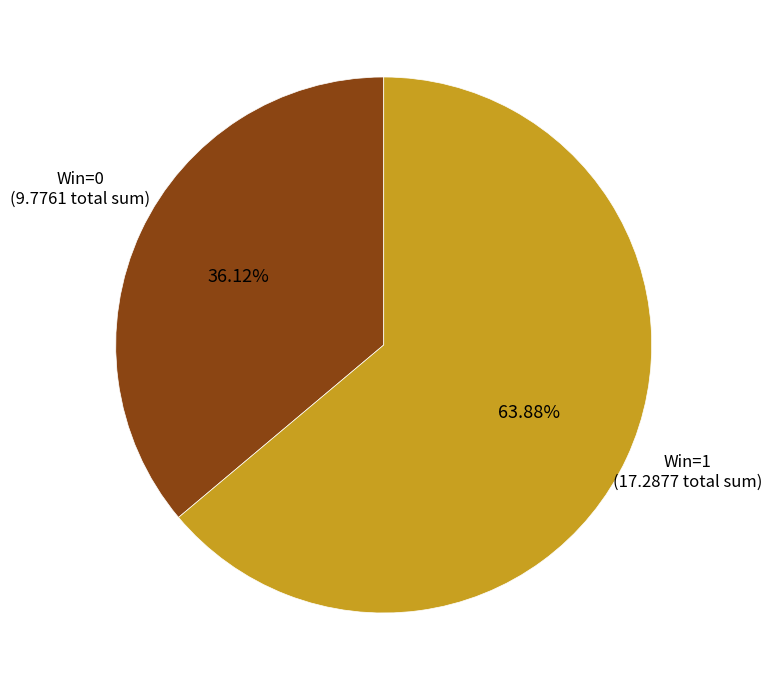

Is there a majority slice in this chart?

Yes